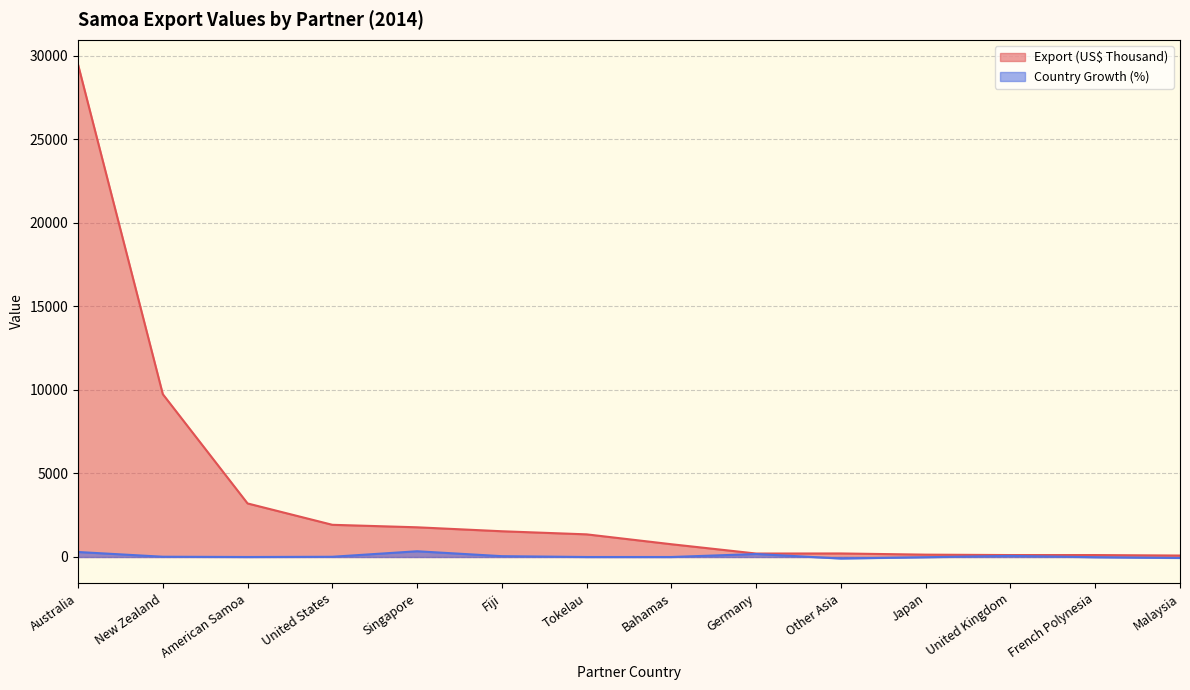

The Export (US$ Thousand) series shows 1186.9 at Singapore. True or false?

False